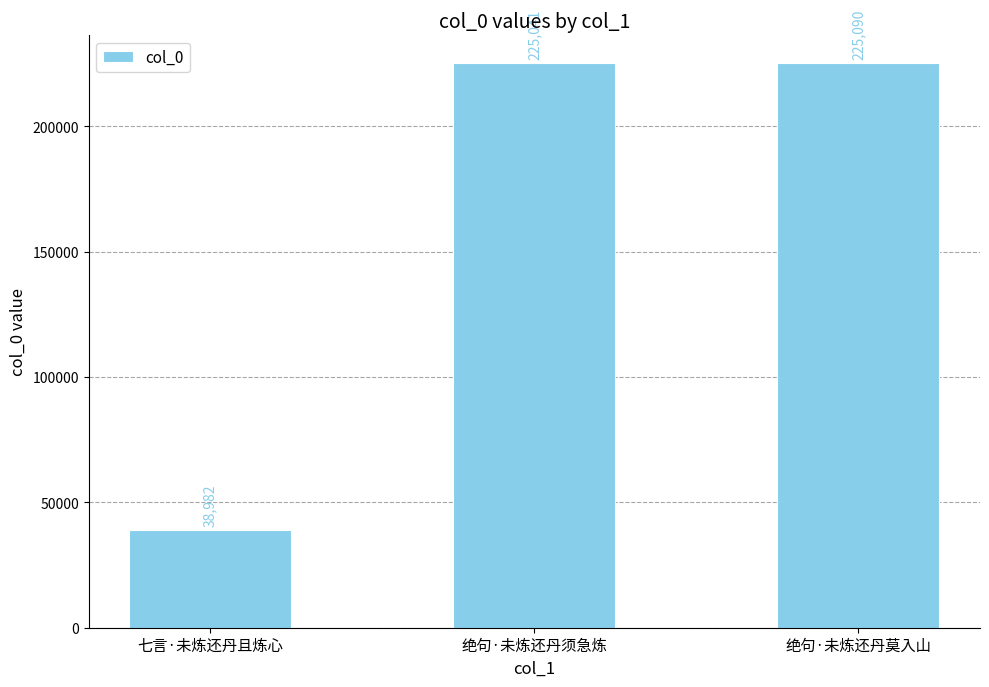

Which label corresponds to the largest value in the chart?

绝句·未炼还丹莫入山